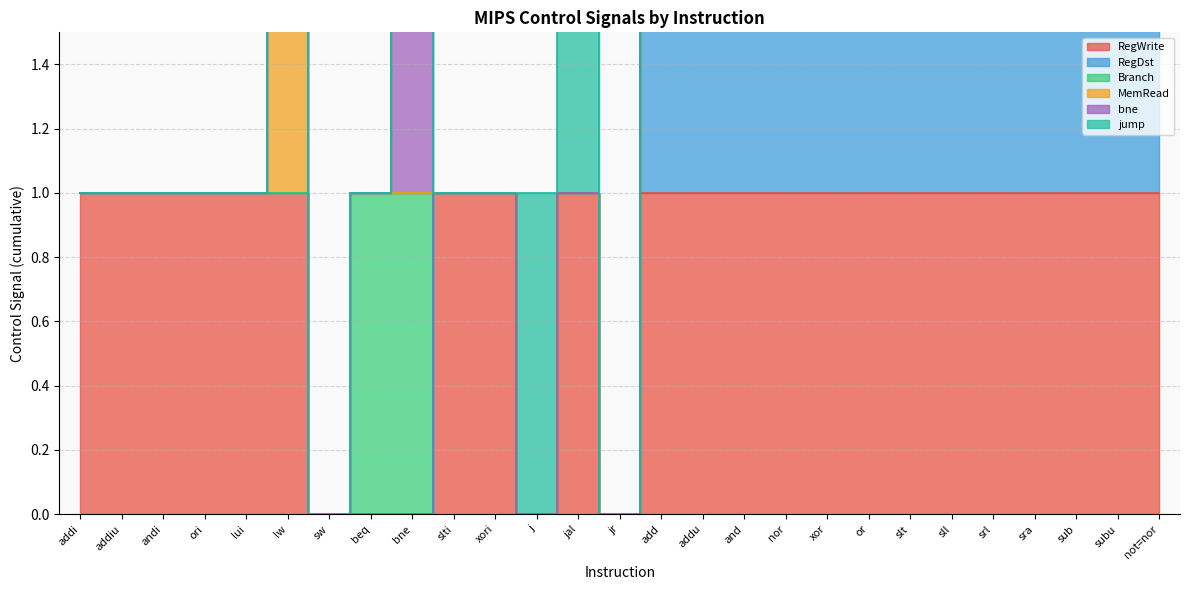

What is the difference between the highest and lowest values at slti?

1